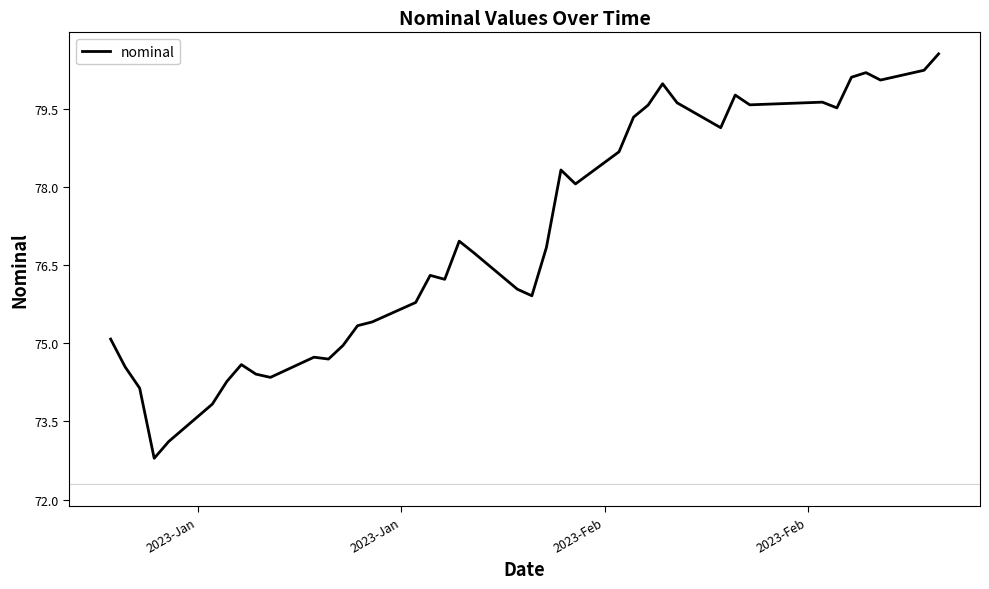

What is the maximum value shown in the chart?

80.5